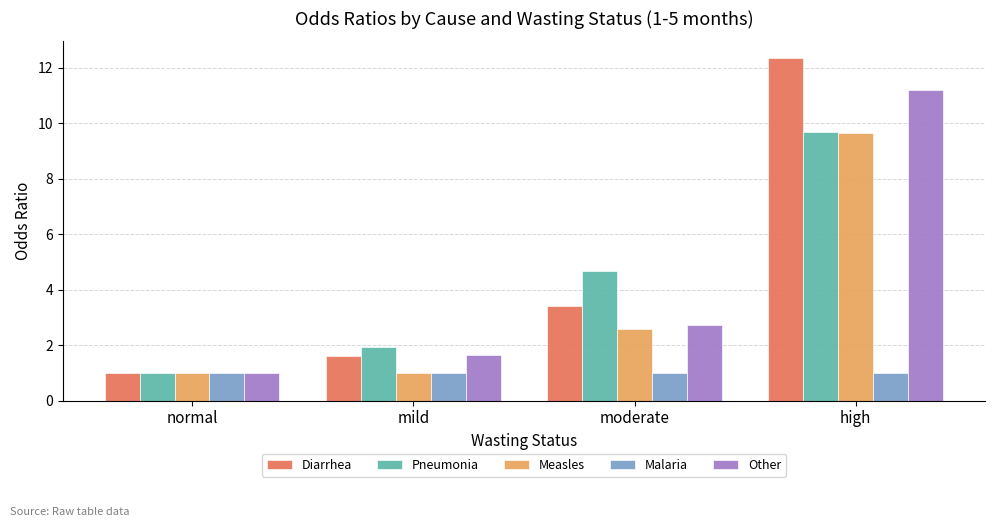

At which label does Measles reach its peak?

high